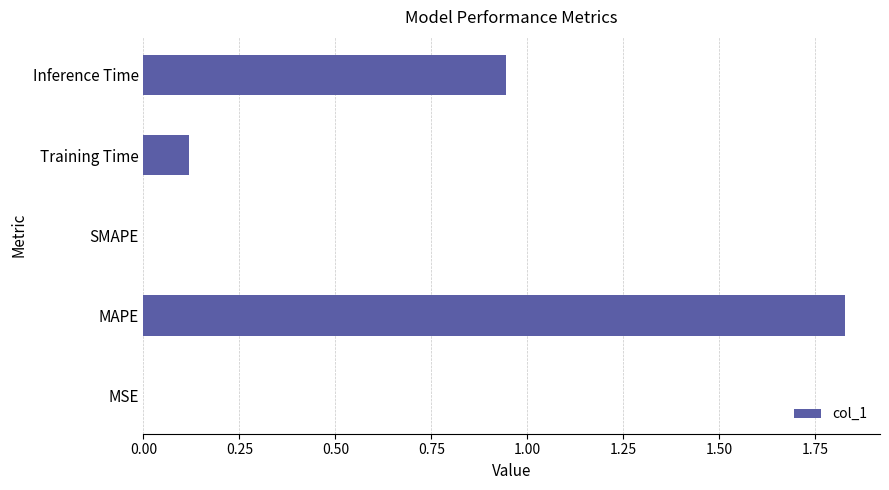

How many data points does each series have?

5